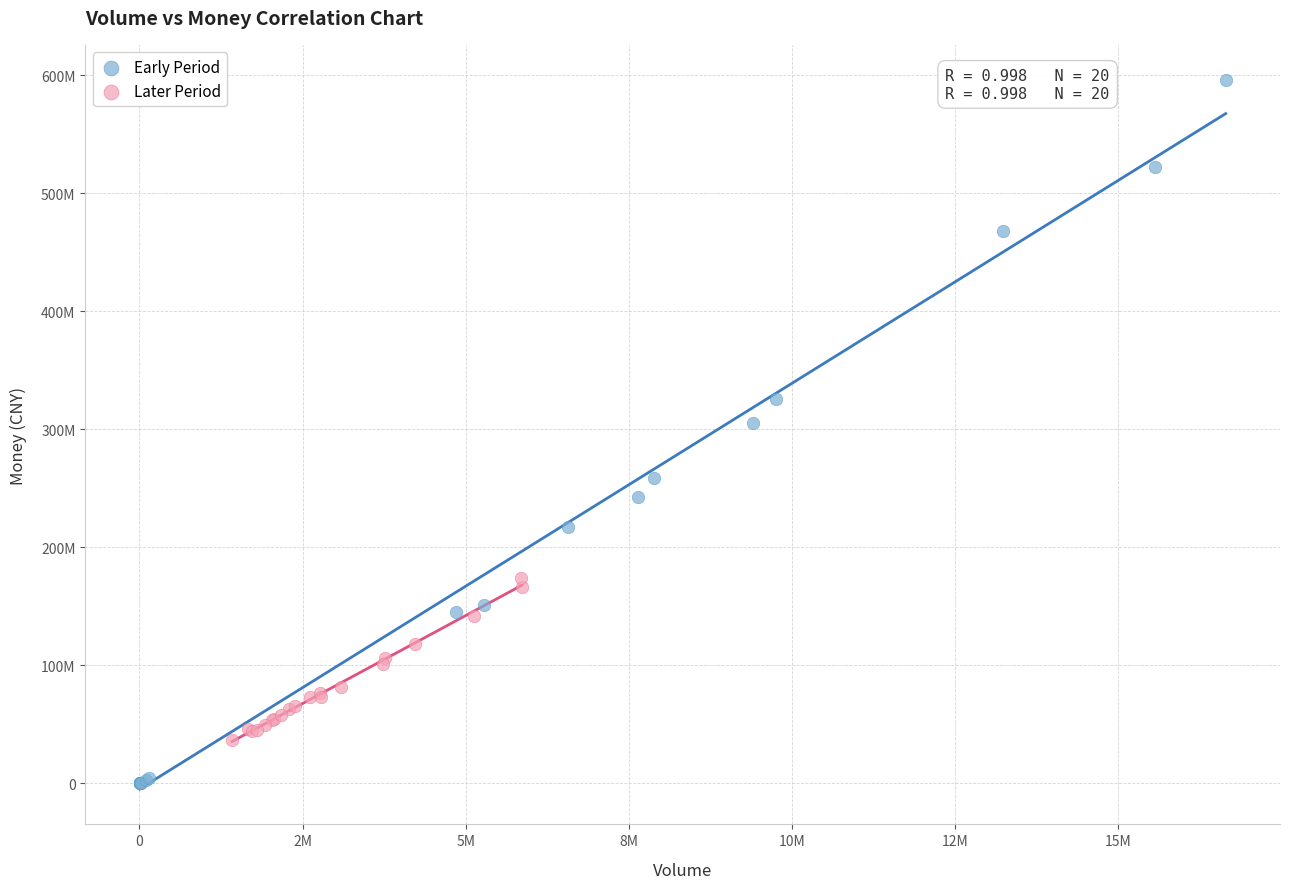

What are all the series names shown in the legend?

Early Period, Later Period